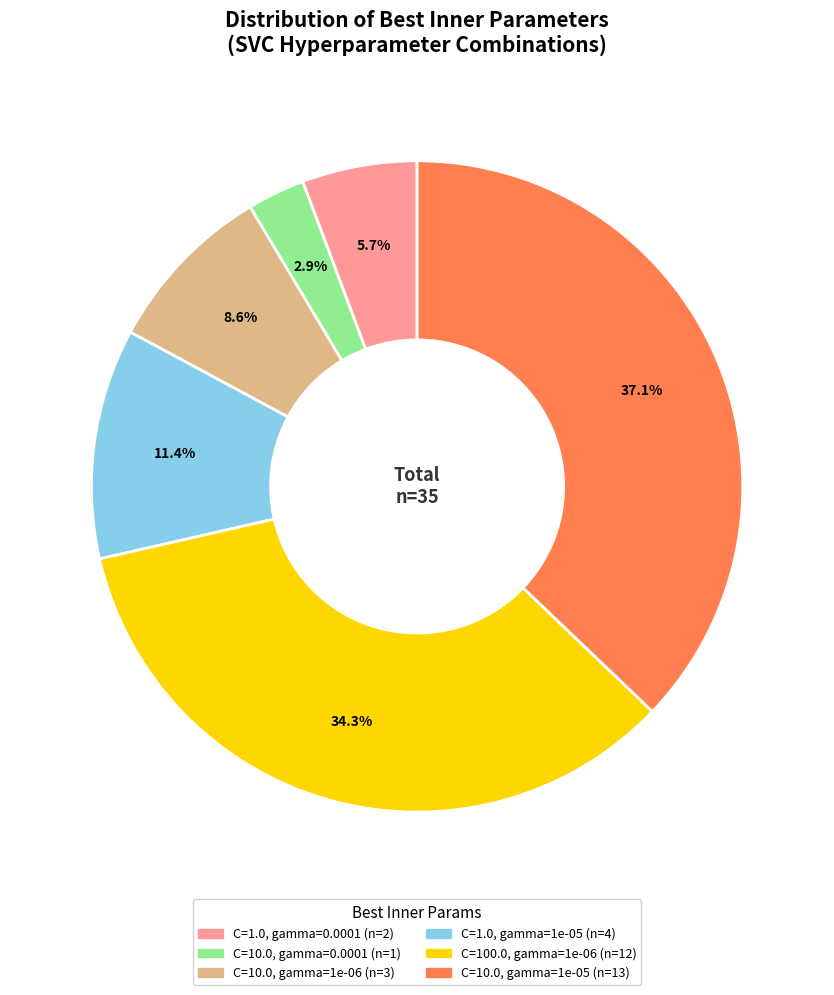

Is there any slice that represents more than half of the pie?

No